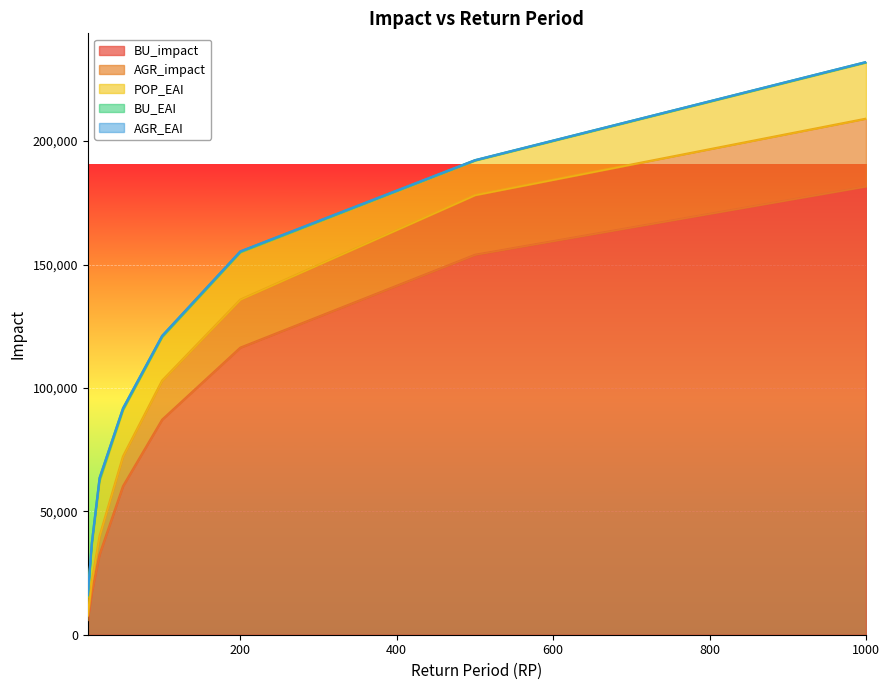

What is the average value of the BU_EAI series?

517.2